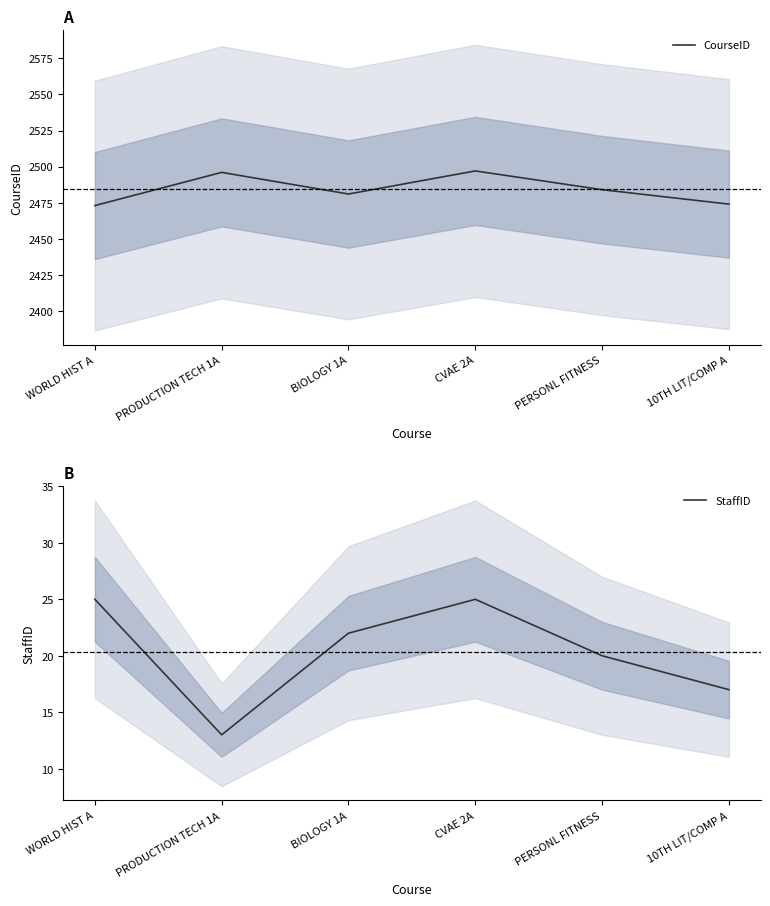

How many lines are shown in the chart?

2